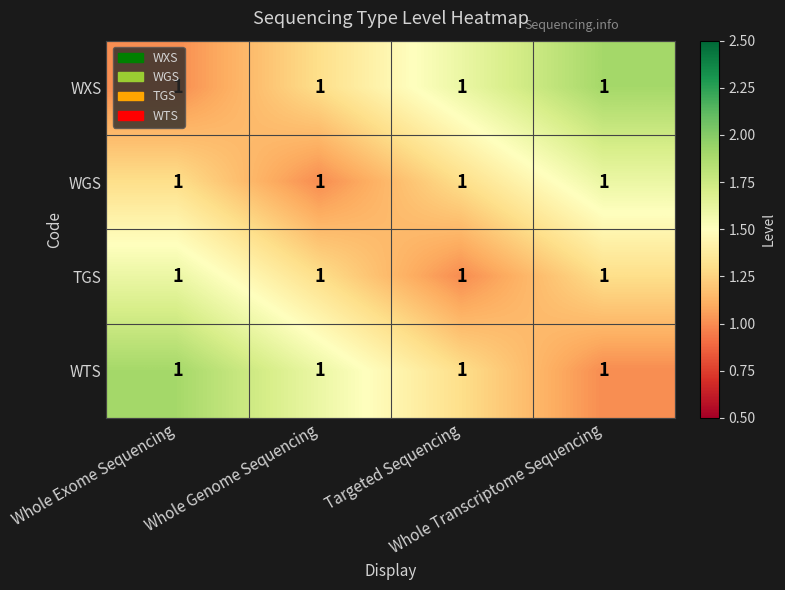

Which category has the highest value in the WTS series?

Whole Exome Sequencing